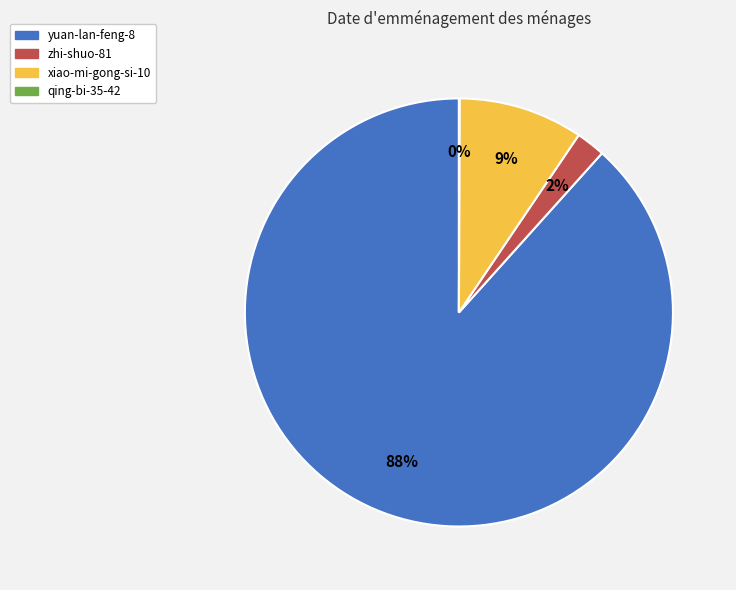

Which slice represents more than half of the pie?

yuan-lan-feng-8